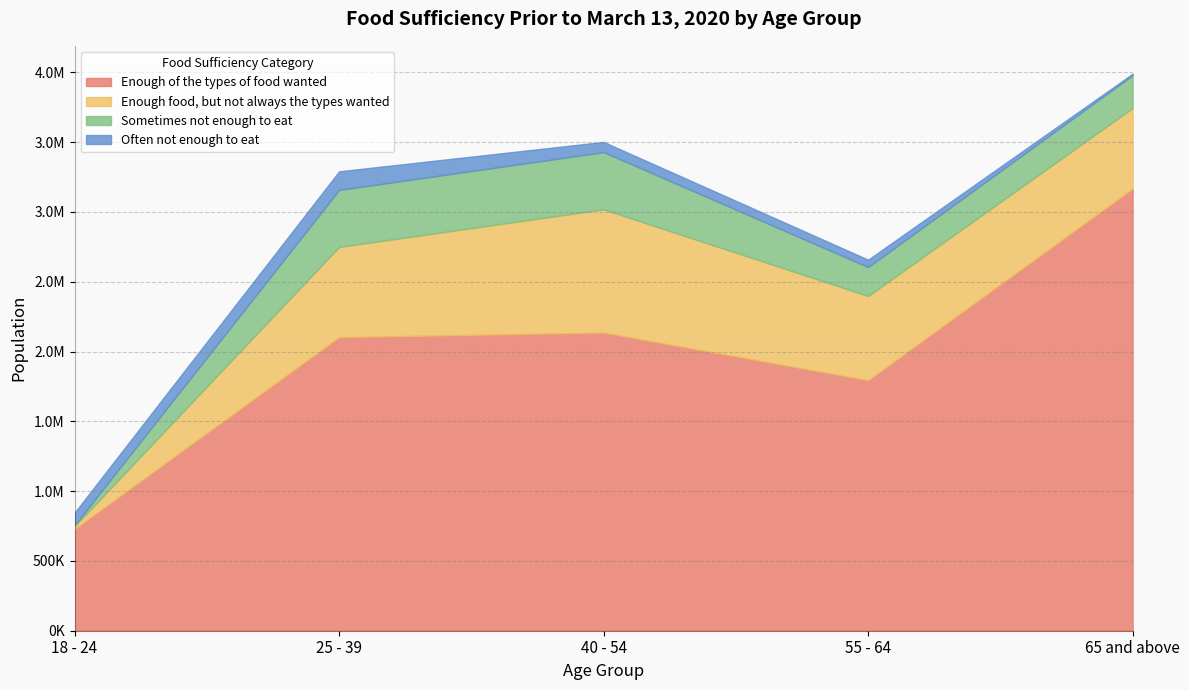

How many data points in Enough of the types of food wanted are less than 2103427?

2